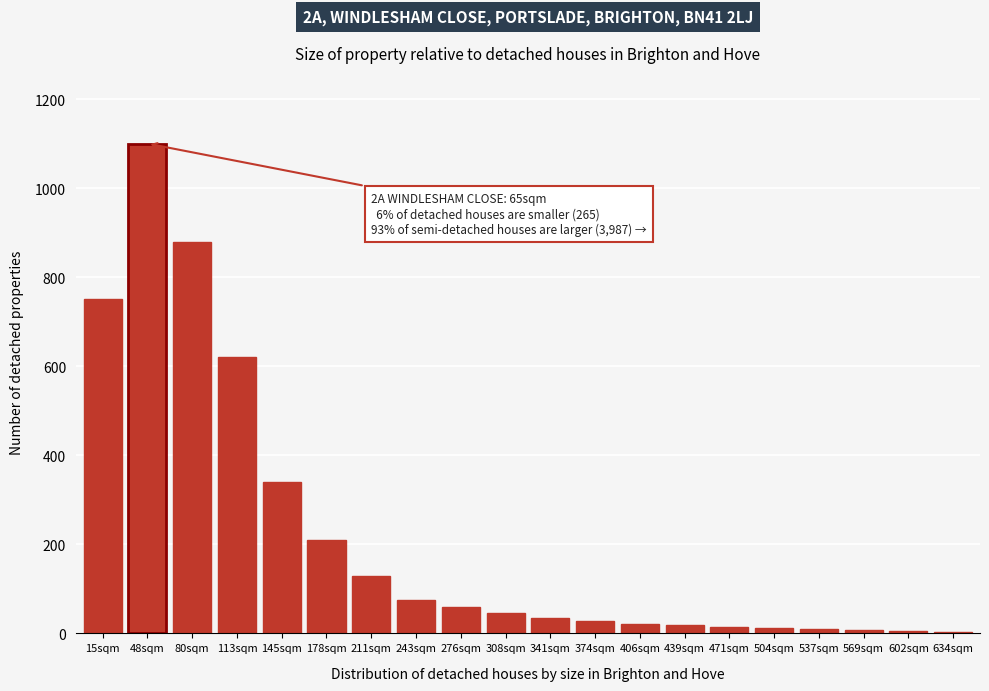

Which label corresponds to the largest value in the chart?

48sqm